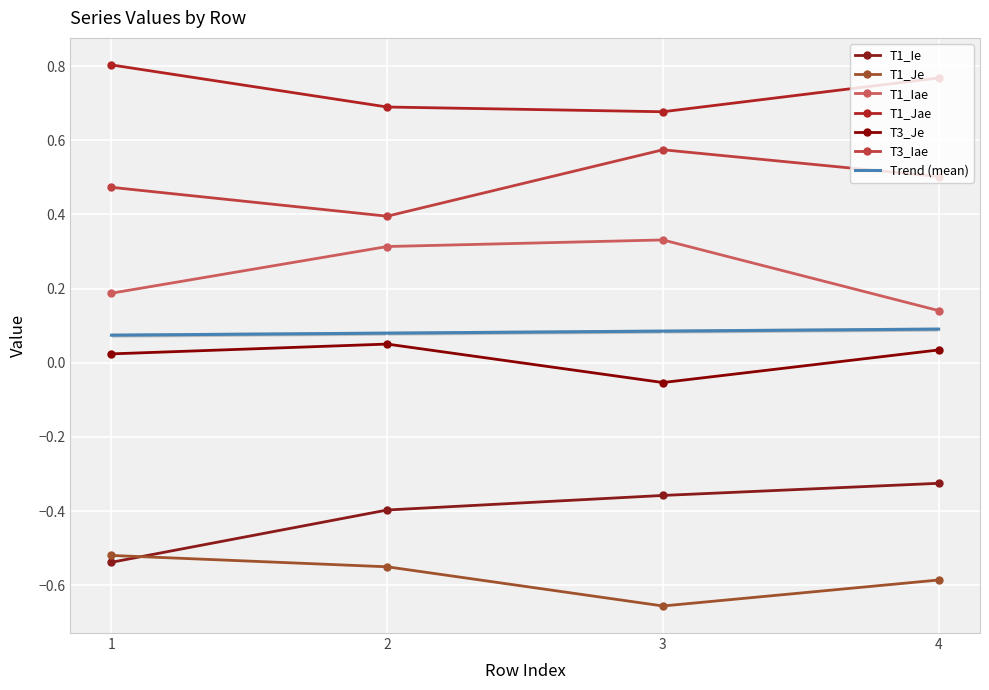

What is the total value across all series at 2?

0.5